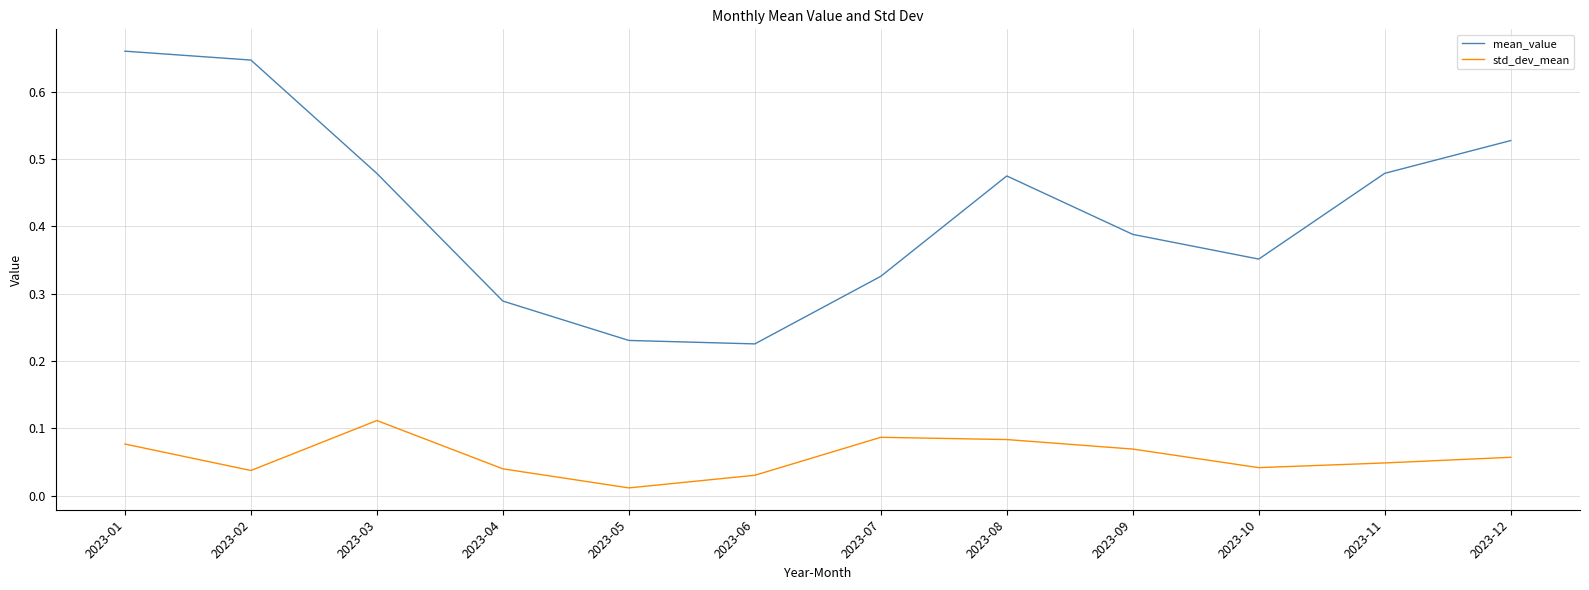

The value of mean_value at 2023-05 is 0.1. True or false?

False